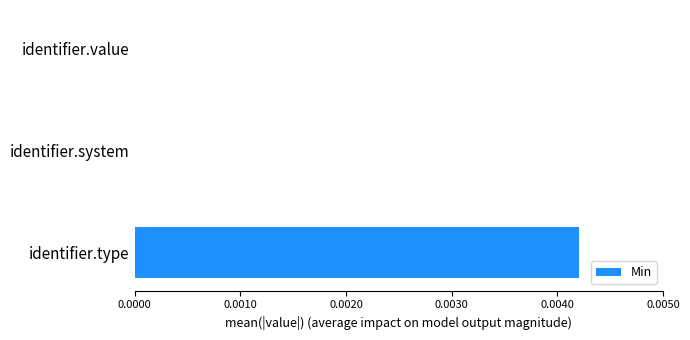

Are the bars horizontal?

Yes